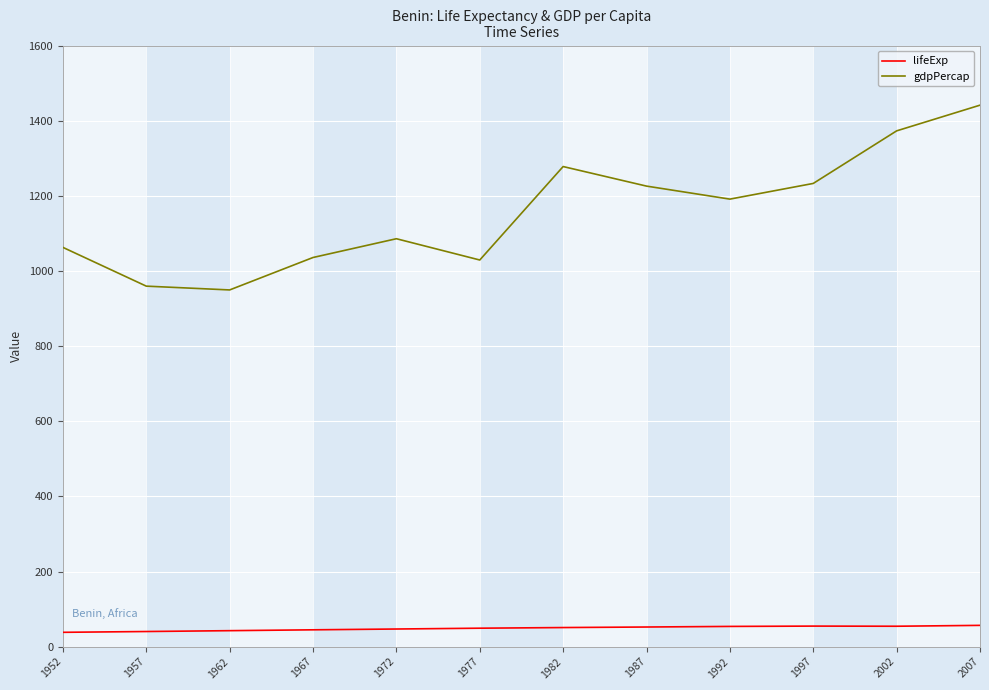

Does the chart display data point markers on the line(s)?

No